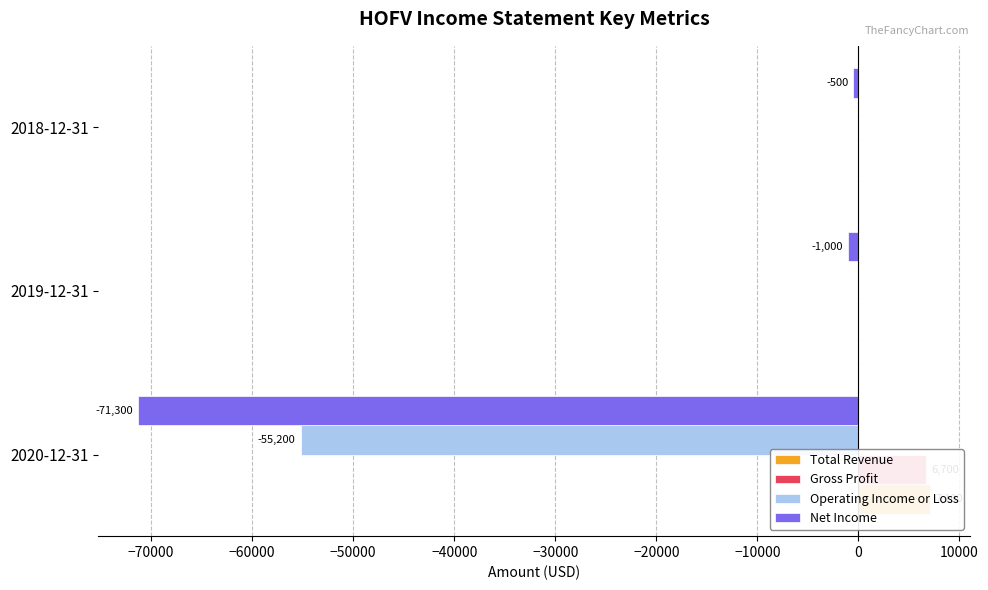

What is the sum of the Operating Income or Loss values at −80000 and −60000?

-55200